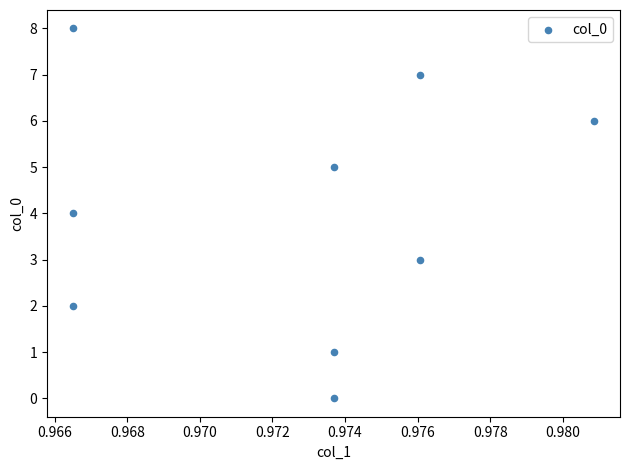

What is the range of Y values (max minus min)?

8